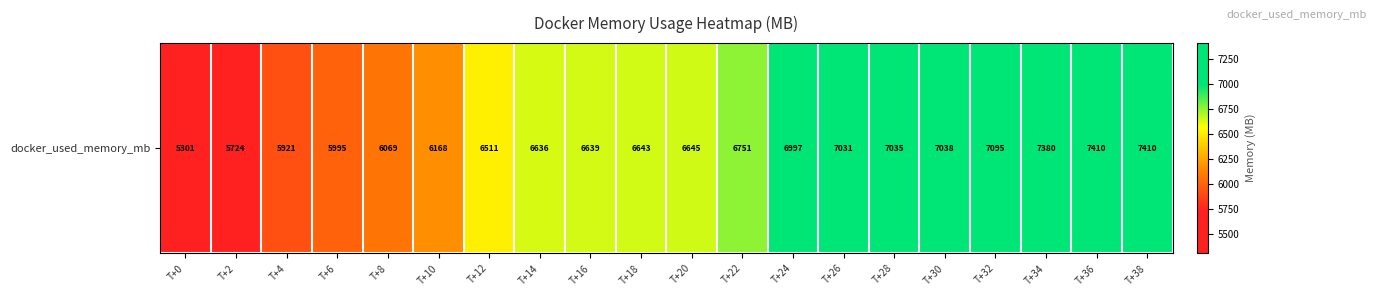

What is the difference between the maximum and minimum values?

2109.5